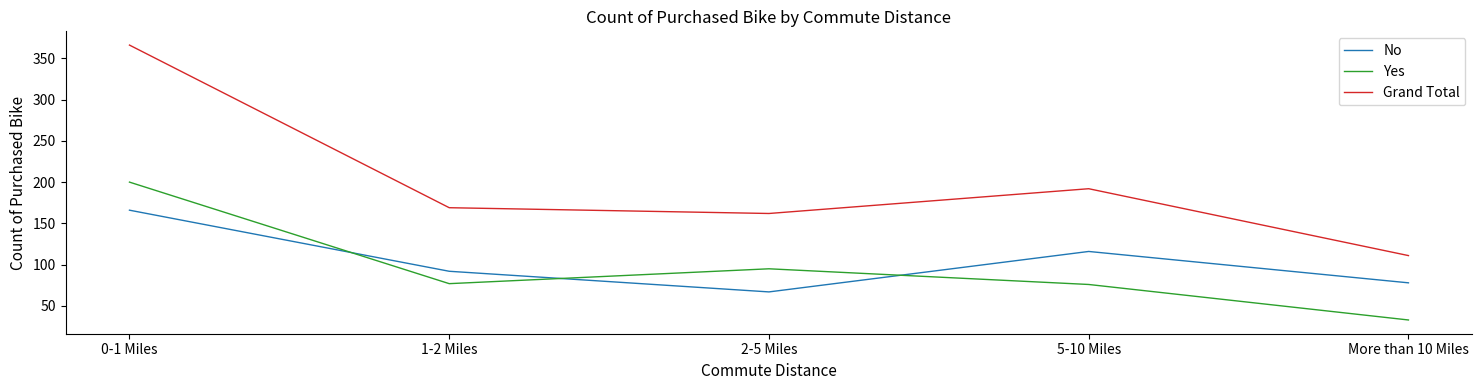

The Grand Total series shows 125 at 5-10 Miles. True or false?

False